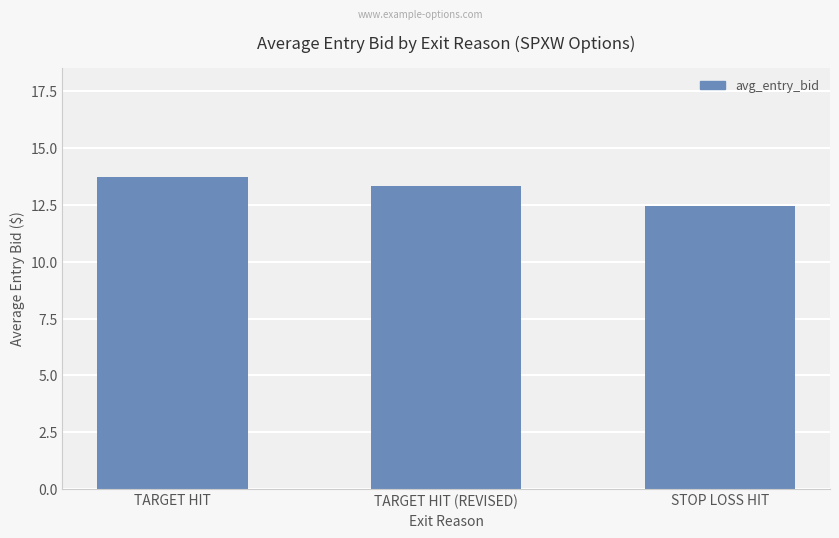

Rank the categories by value from lowest to highest.

STOP LOSS HIT, TARGET HIT (REVISED), TARGET HIT